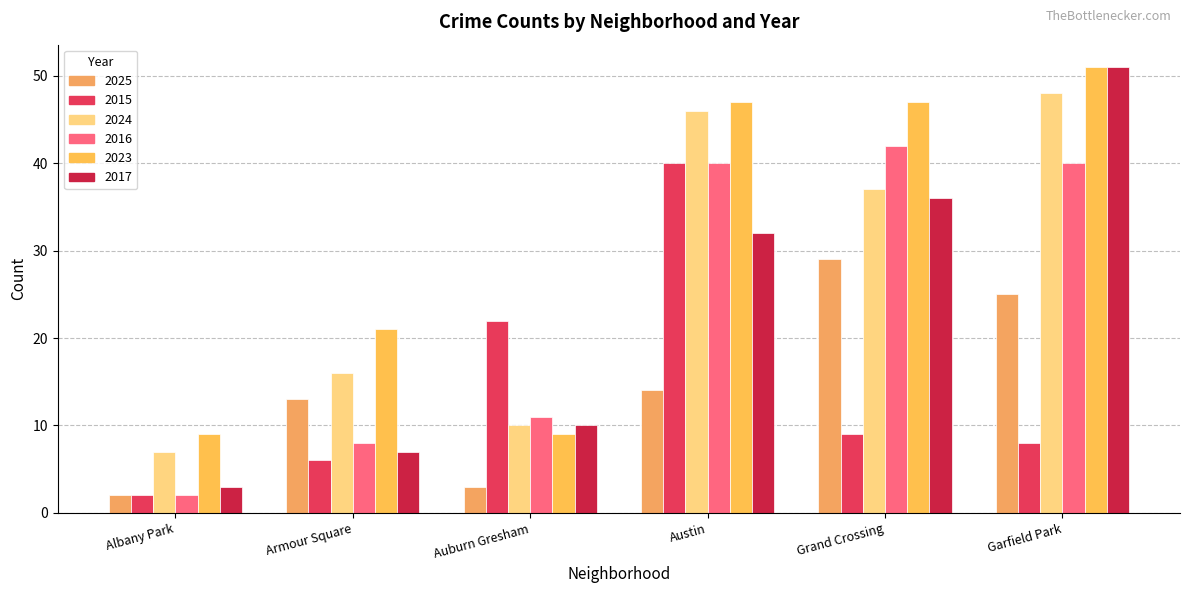

Are the bars horizontal?

No